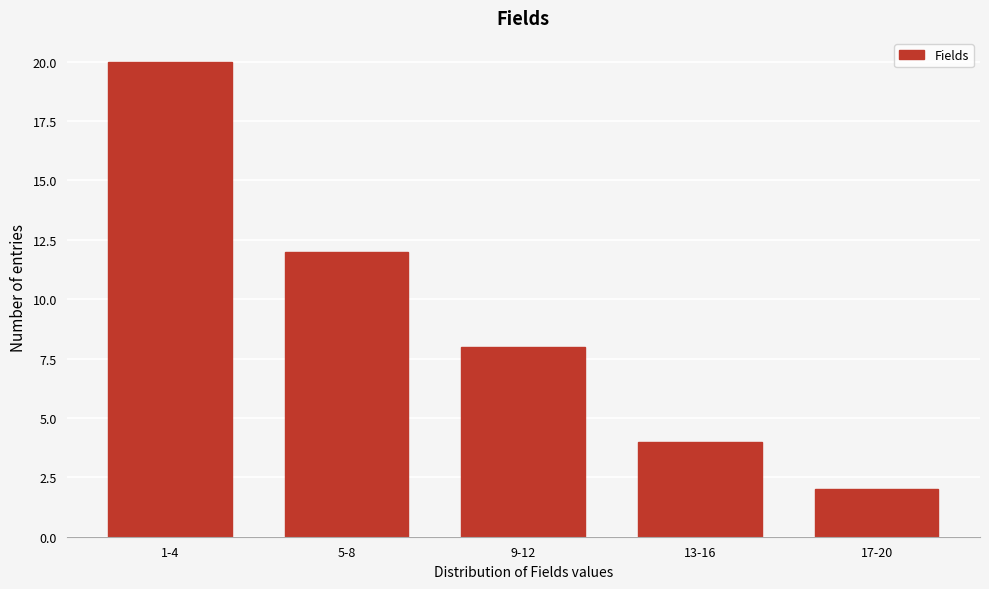

Reading right to left, what are all the values shown in this chart?

2	4	8	12	20